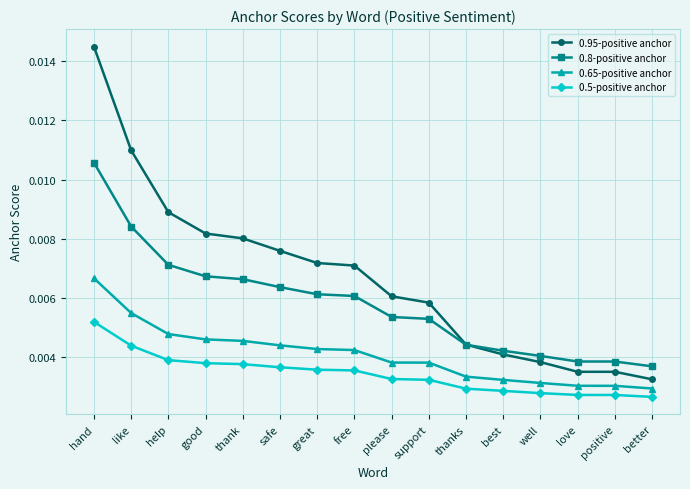

True or false: 0.5-positive anchor and 0.8-positive anchor cross at least once.

False